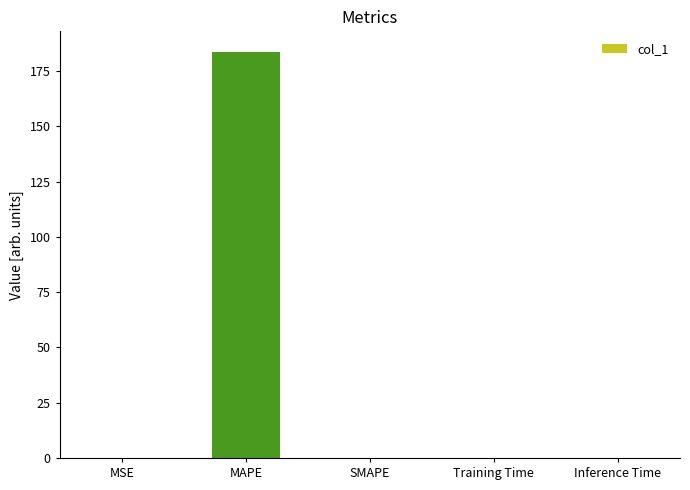

Does the chart contain stacked bars?

No